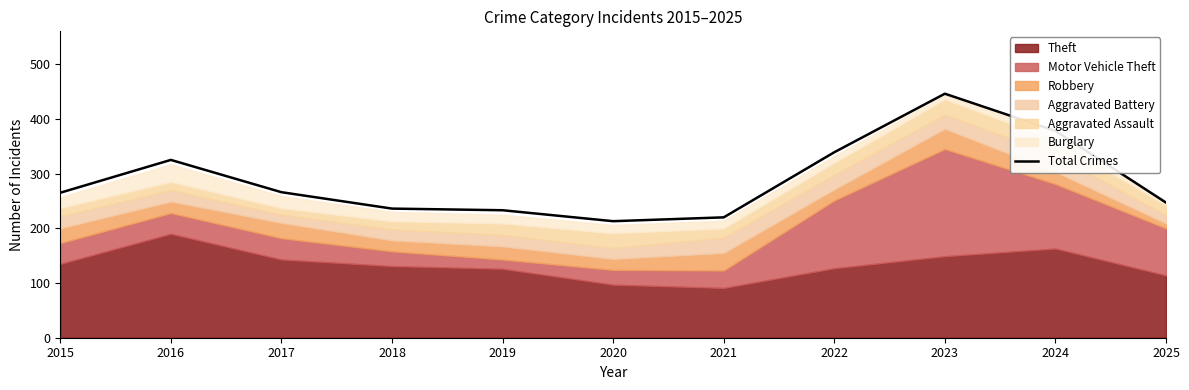

Which label corresponds to the smallest value in the chart?

2020